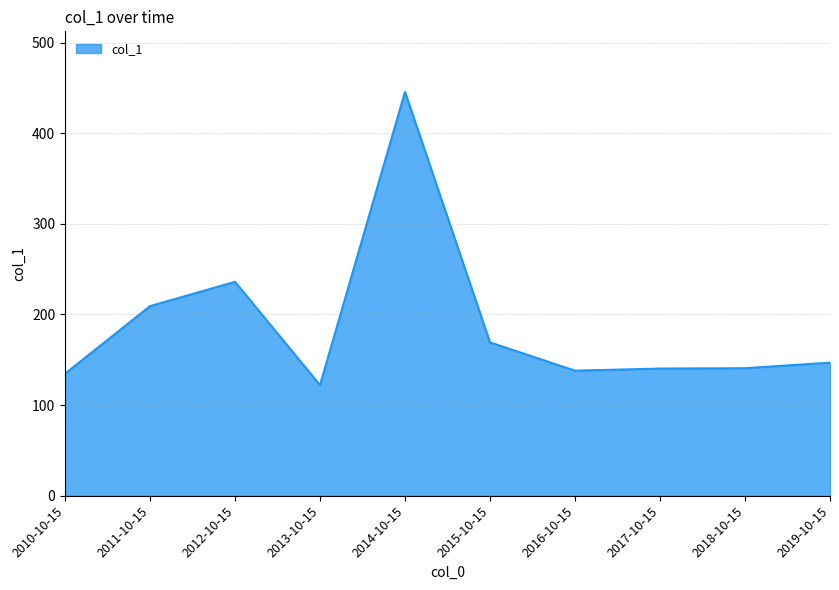

What is the smallest value displayed?

122.1